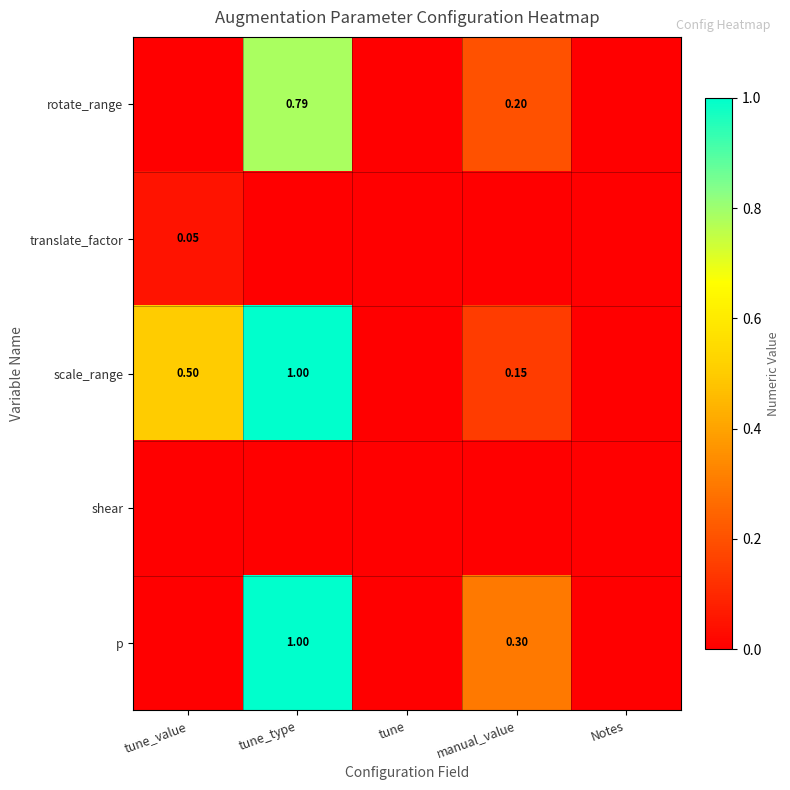

True or false: translate_factor has a value of -0.0 at tune.

False